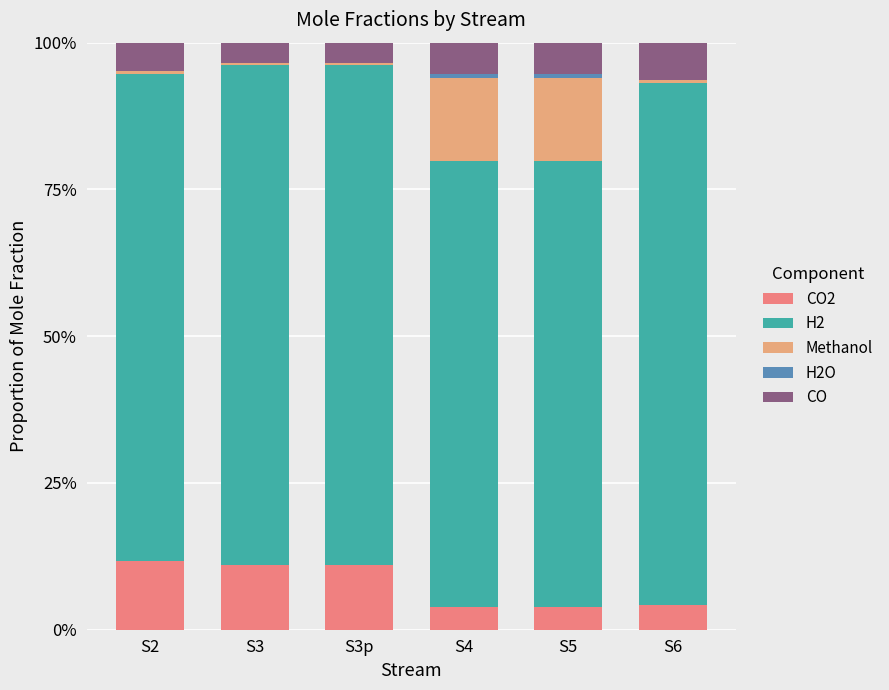

Rank the series by their maximum value, from lowest to highest.

H2O, CO, CO2, Methanol, H2